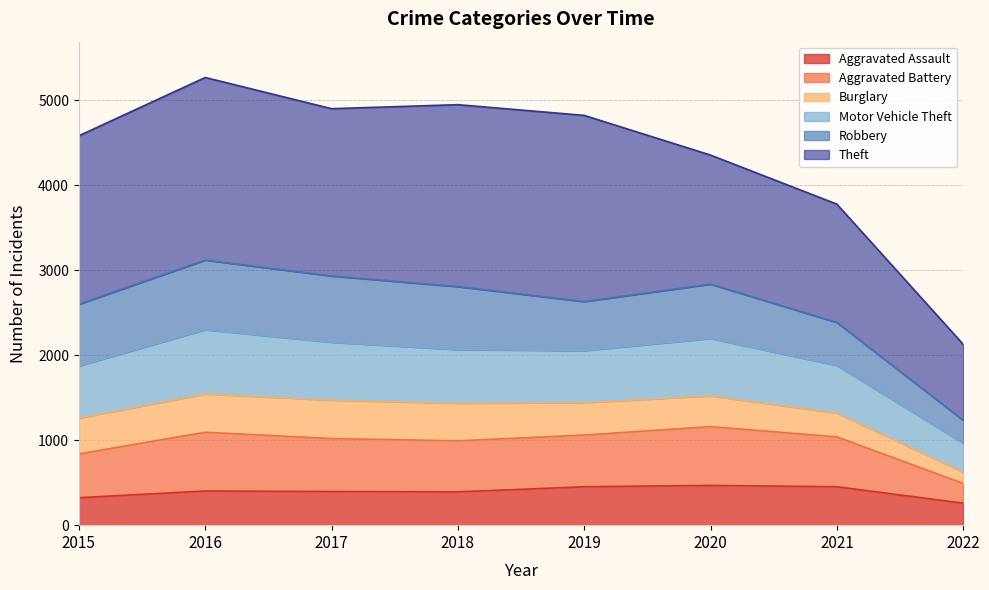

What is the maximum value for Aggravated Assault?

468